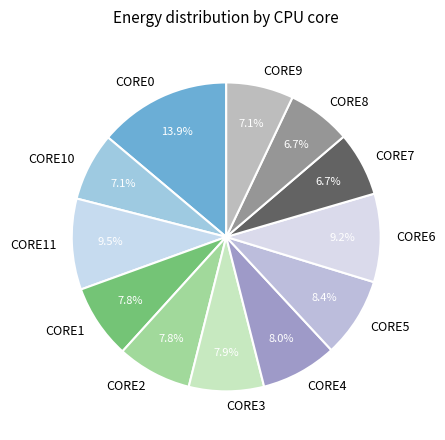

What portion of the pie excludes CORE1?

92.2%